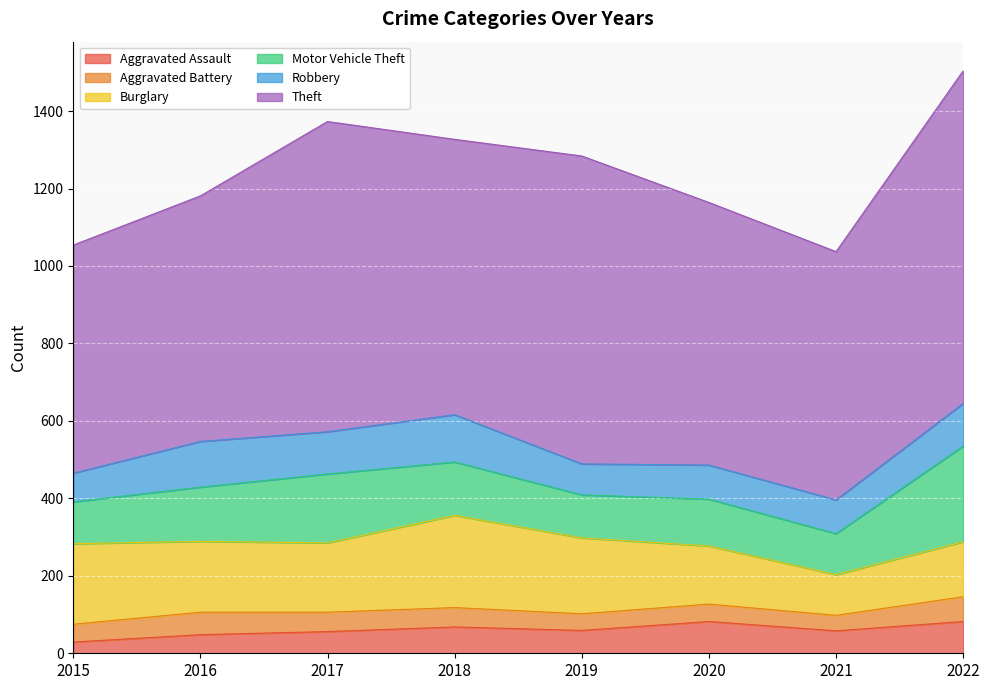

How many interior local peaks does the Aggravated Assault series have?

2